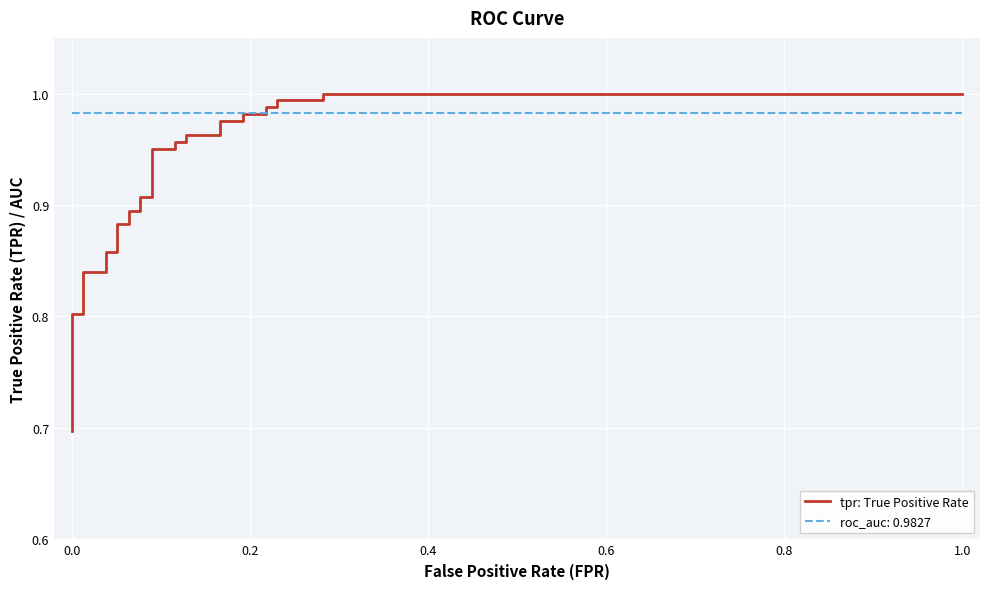

True or false: there are more than 1 points higher than both neighbors.

False